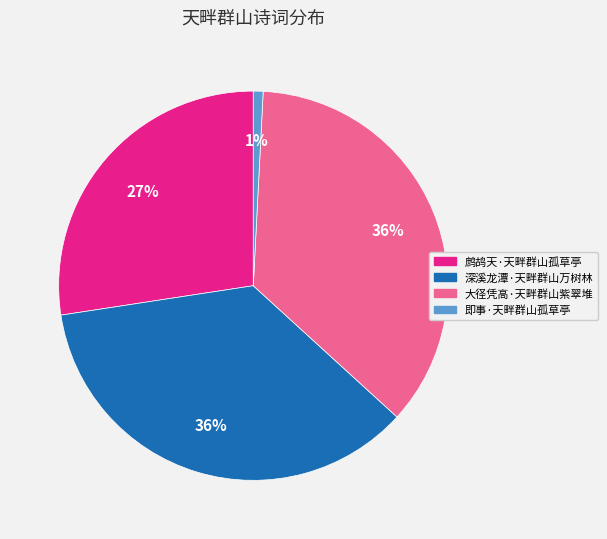

To the nearest percent, what percentage of the pie is 大径凭高·天畔群山紫翠堆?

36%